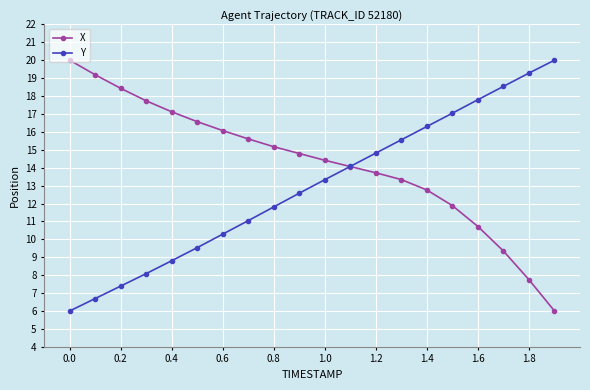

True or false: X has more than 1 interior local peaks.

False